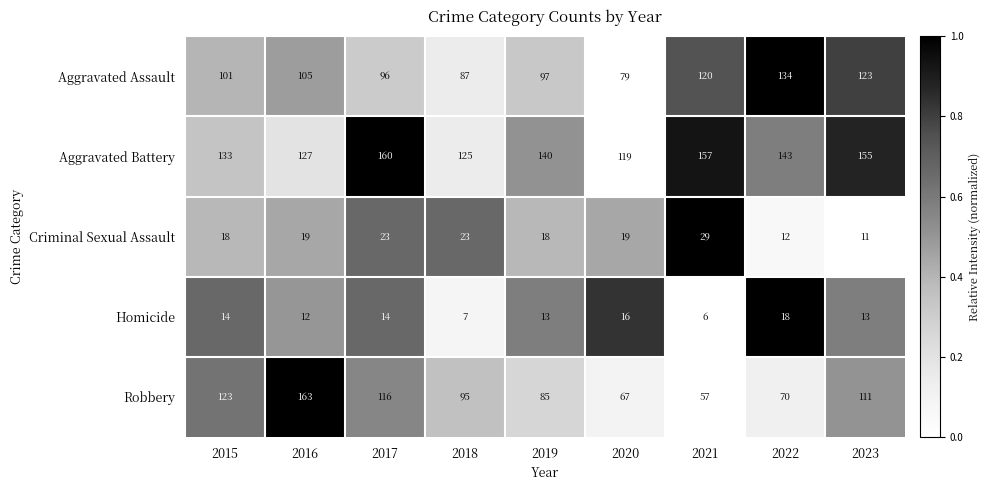

What is the greatest value displayed?

163